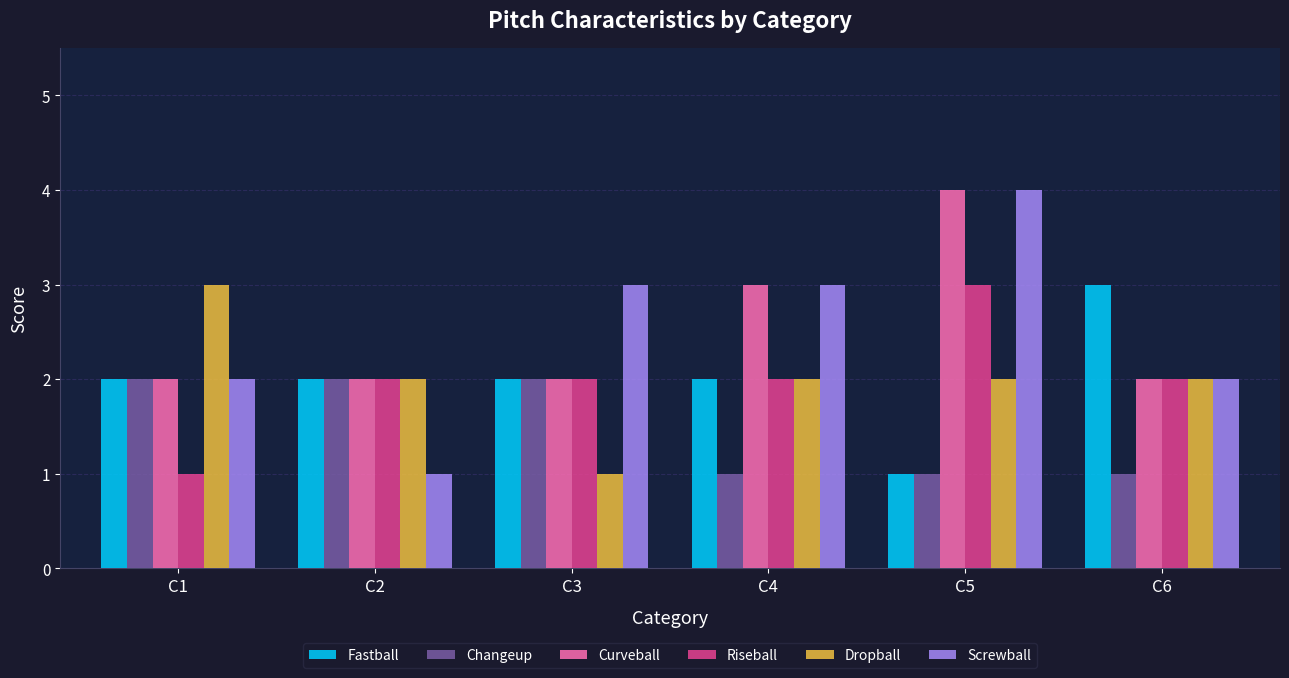

Which series has the largest range (max minus min)?

Screwball